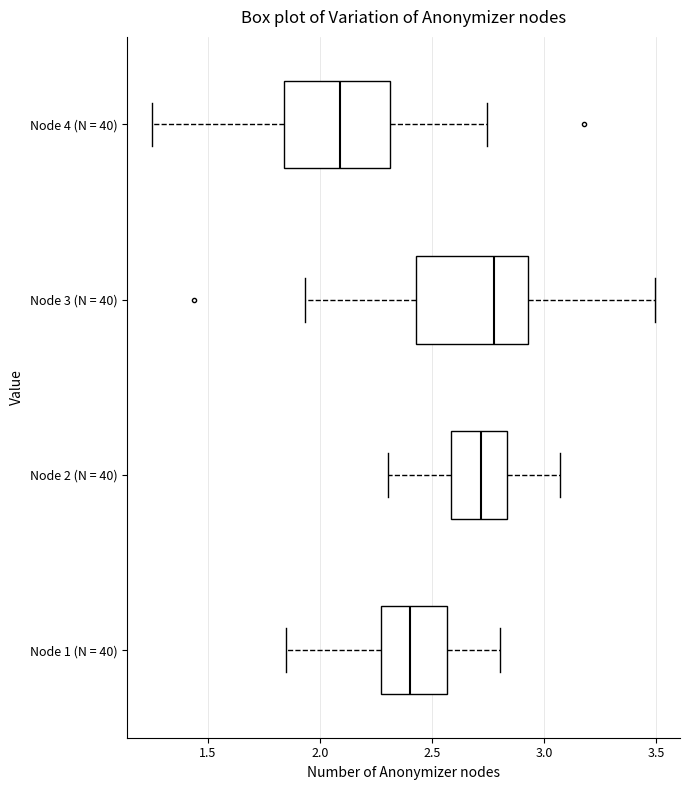

Reading bottom to top, transcribe this box plot: for each box, give where its median line is, the range the box spans, and where its two whiskers end, as read against the x-axis. The values are not printed on the chart, so give them approximately, as read against the axis.

Node 1 (N = 40): median 2.40, box 2.25 to 2.55, whiskers 1.85 to 2.80
Node 2 (N = 40): median 2.70, box 2.60 to 2.85, whiskers 2.30 to 3.05
Node 3 (N = 40): median 2.80, box 2.45 to 2.95, whiskers 1.95 to 3.50
Node 4 (N = 40): median 2.10, box 1.85 to 2.30, whiskers 1.25 to 2.75